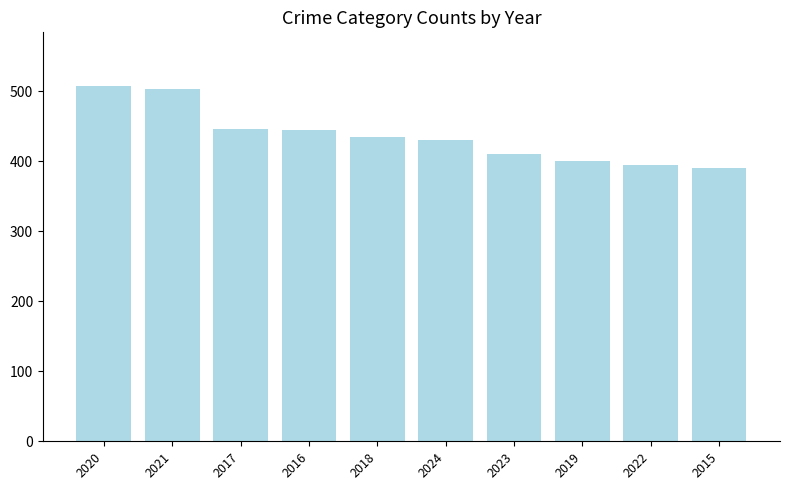

What is the difference between the maximum and minimum values?

118